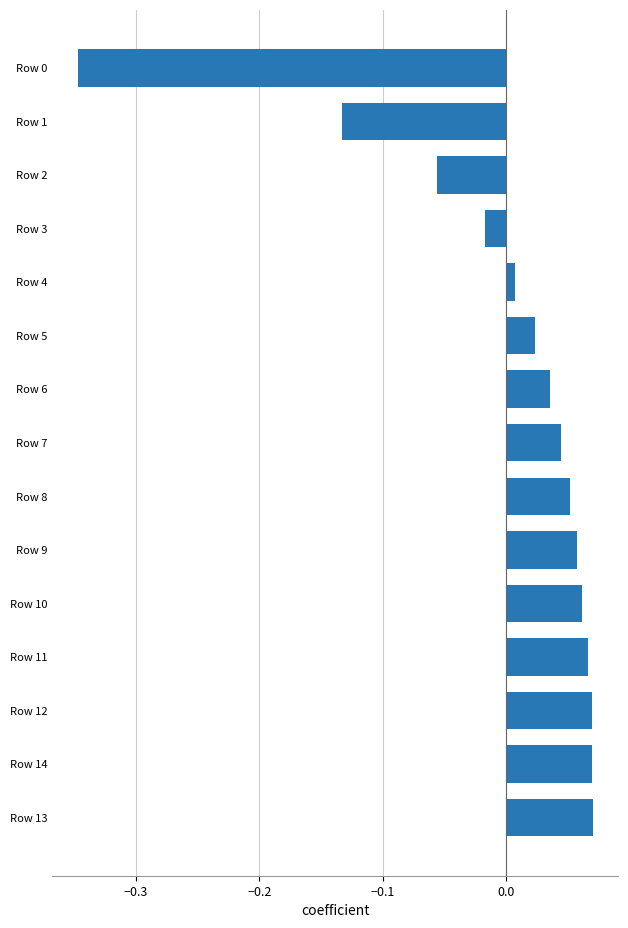

True or false: the data shows -0.0 at Row 1.

False